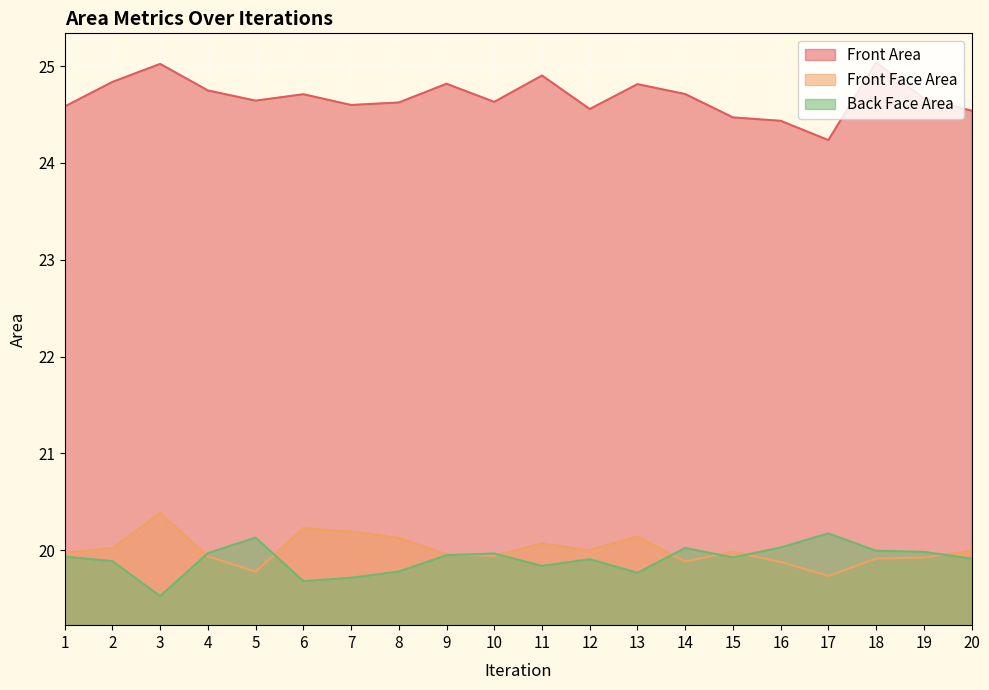

What is the sum of all Front Face Area values?

400.0